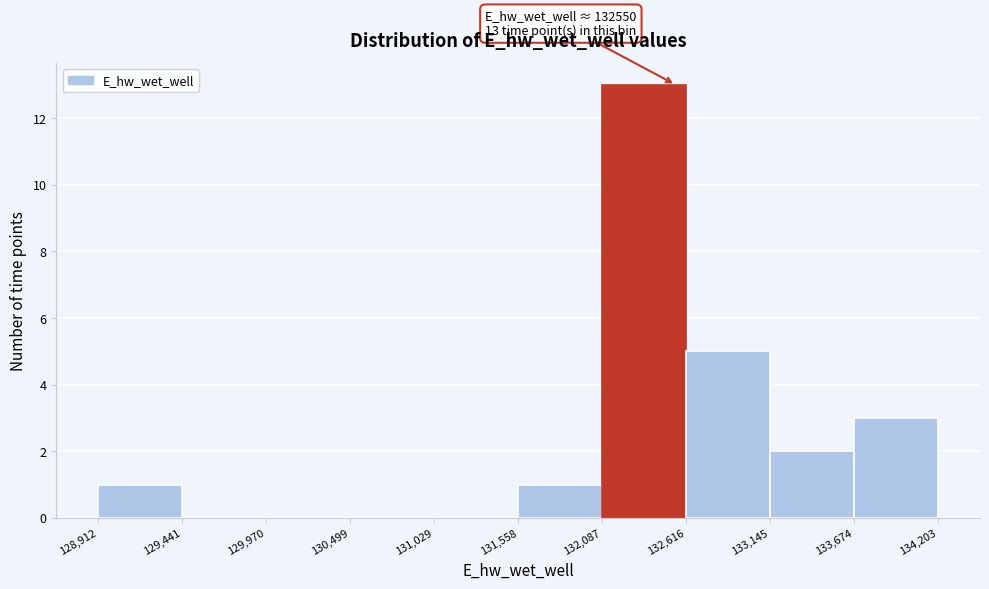

Which range on the x-axis has the tallest bar?

132,087 to 132,616